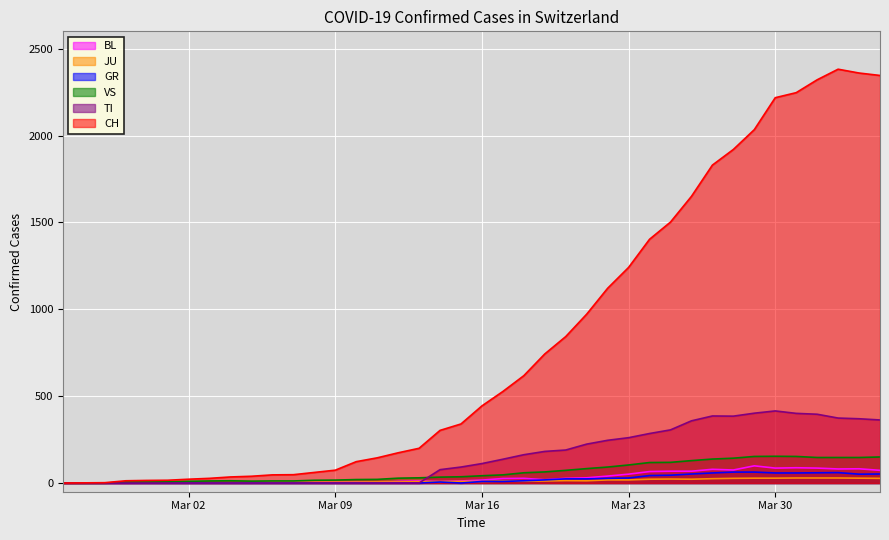

Which series has the largest range (max minus min)?

CH